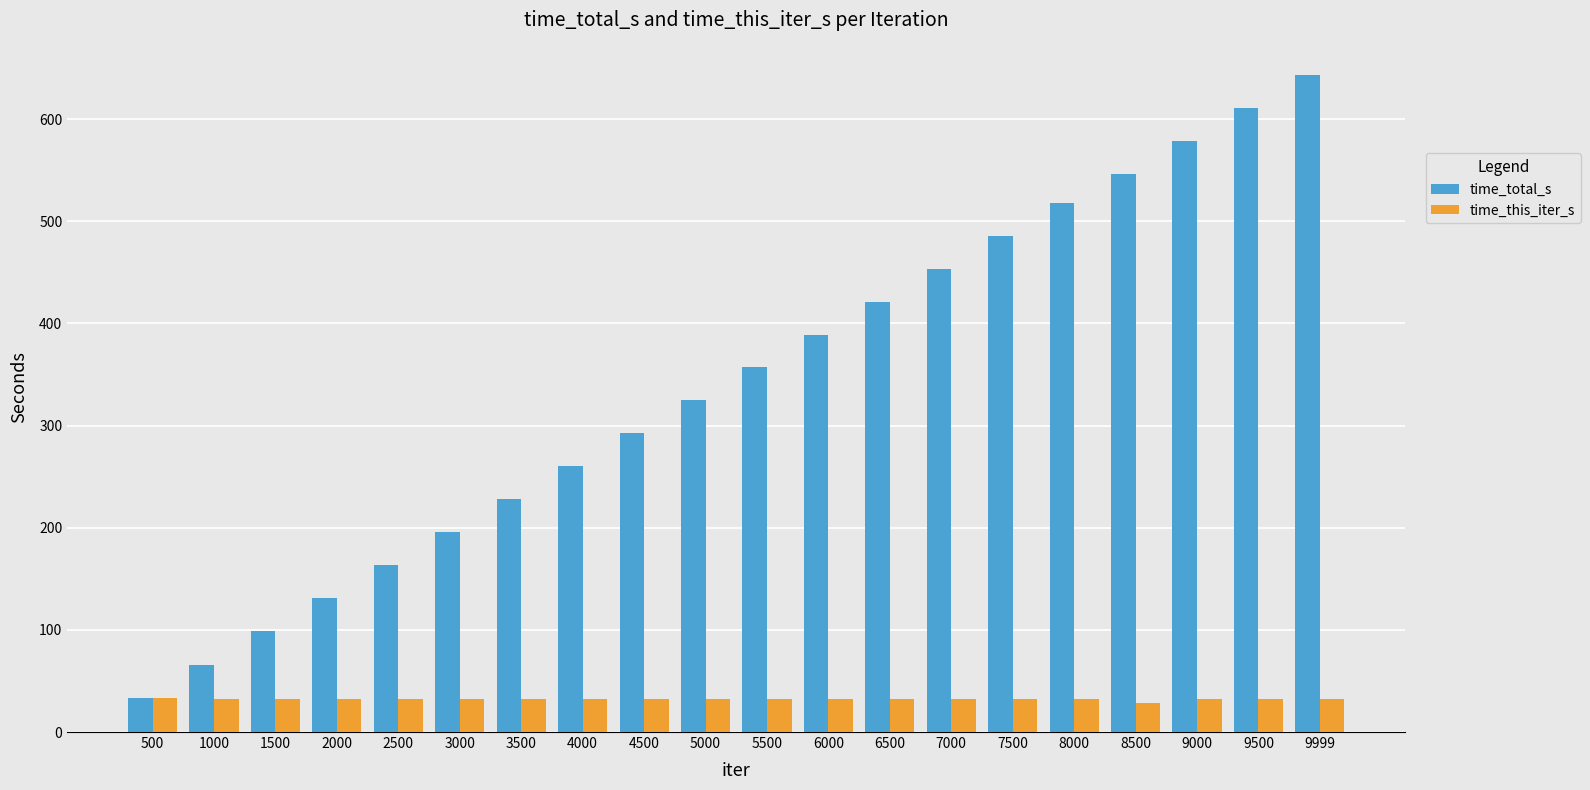

What is the sum of all time_this_iter_s values?

642.7